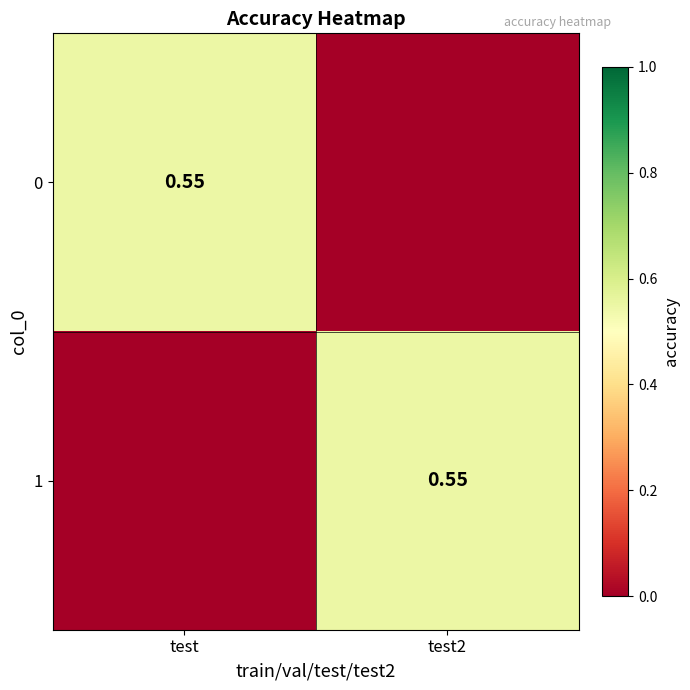

At which category is the sum across all series the highest?

test